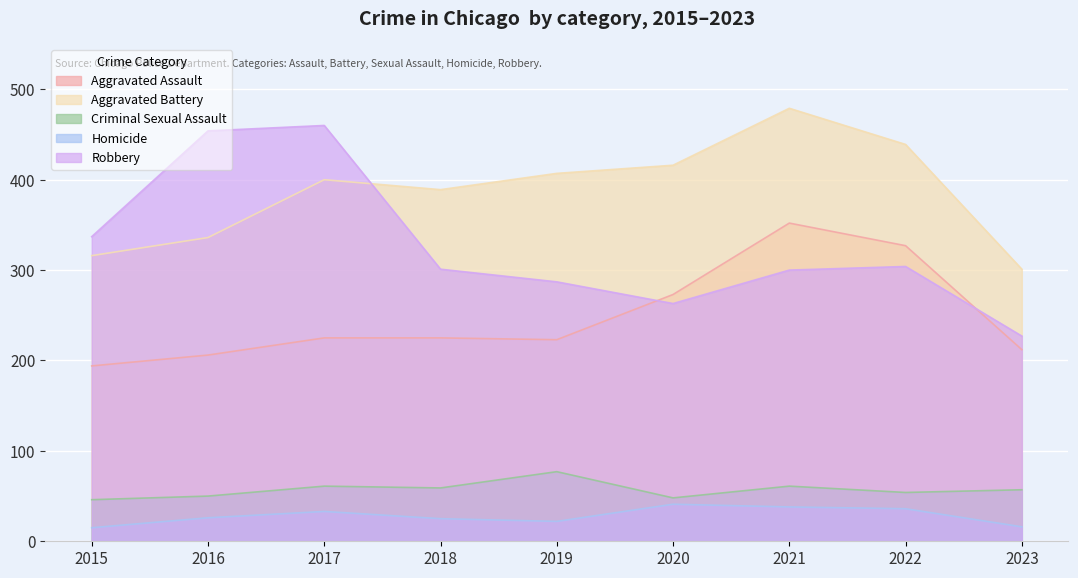

Reading left to right, transcribe all the data shown in this chart.

Aggravated Assault: 2015=194	2016=206	2017=225	2018=225	2019=223	2020=273	2021=352	2022=327	2023=212
Aggravated Battery: 2015=316	2016=336	2017=400	2018=389	2019=407	2020=416	2021=479	2022=439	2023=301
Criminal Sexual Assault: 2015=46	2016=50	2017=61	2018=59	2019=77	2020=48	2021=61	2022=54	2023=57
Homicide: 2015=15	2016=26	2017=33	2018=25	2019=22	2020=41	2021=38	2022=36	2023=16
Robbery: 2015=337	2016=454	2017=460	2018=301	2019=287	2020=263	2021=300	2022=304	2023=227